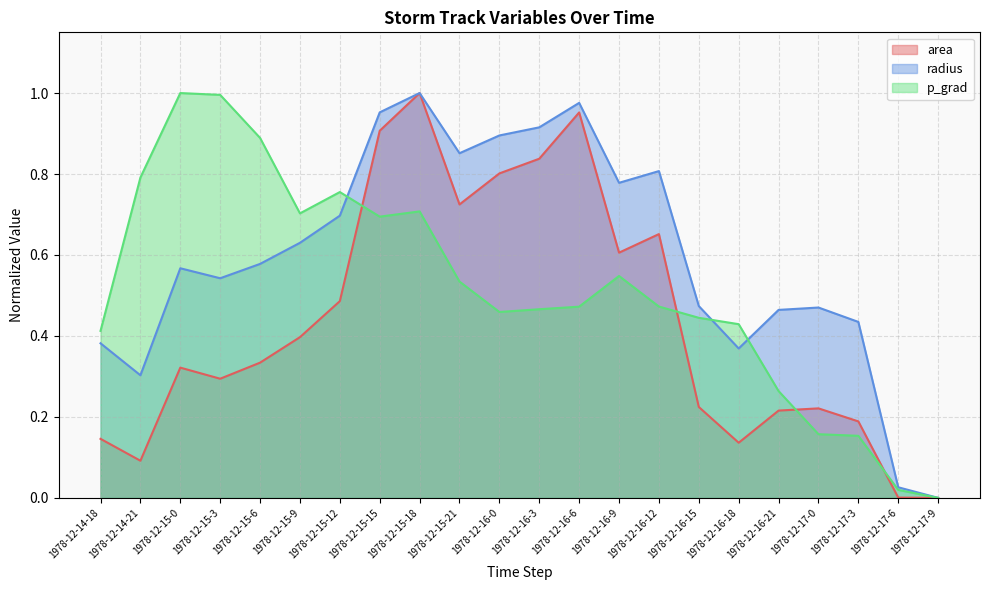

How many interior local peaks does the p_grad series have?

4